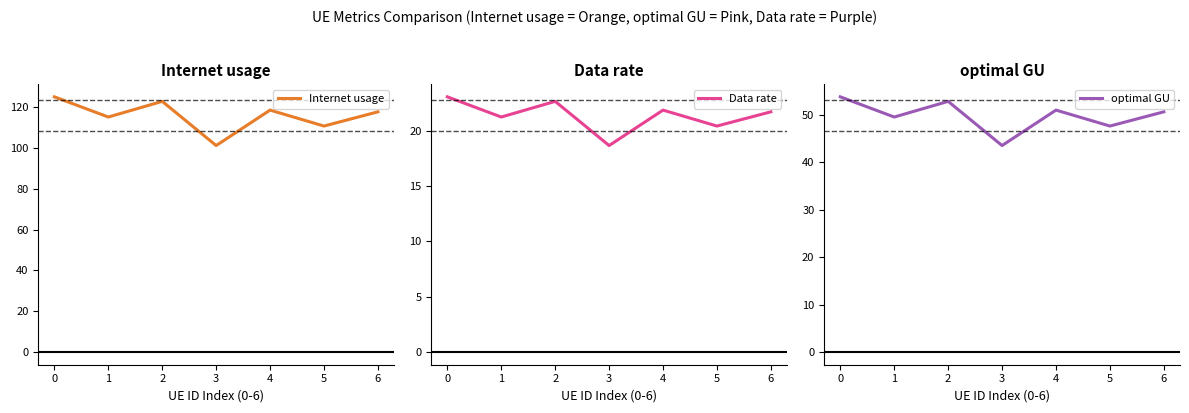

At how many categories does at least one series exceed 38?

7